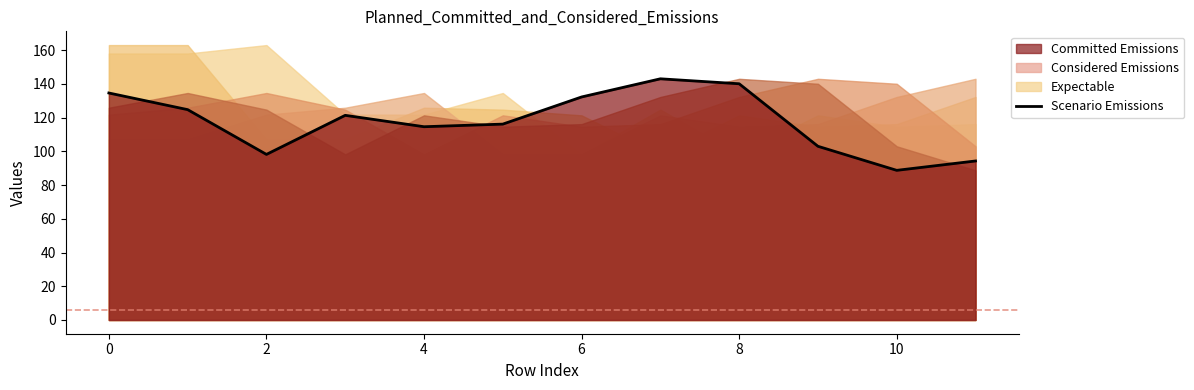

Approximately how many times larger is the value at 8 compared to 4?

1.2